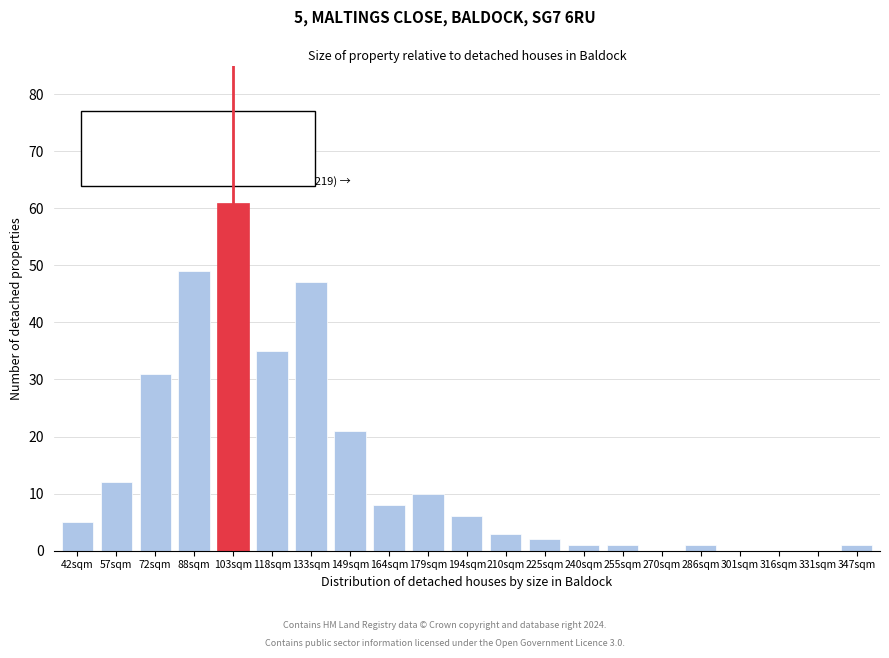

Reading right to left, list all the values displayed in this chart.

347sqm=1	331sqm=0	316sqm=0	301sqm=0	286sqm=1	270sqm=0	255sqm=1	240sqm=1	225sqm=2	210sqm=3	194sqm=6	179sqm=10	164sqm=8	149sqm=21	133sqm=47	118sqm=35	103sqm=61	88sqm=49	72sqm=31	57sqm=12	42sqm=5